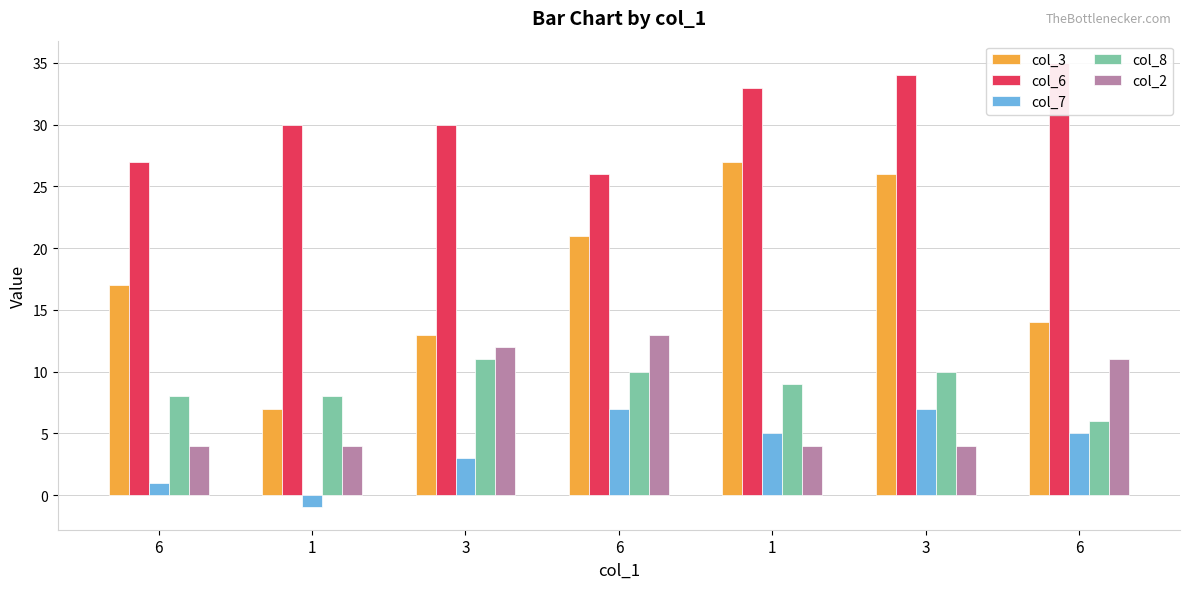

List the series in order of their peak value, highest first.

col_6, col_3, col_2, col_8, col_7